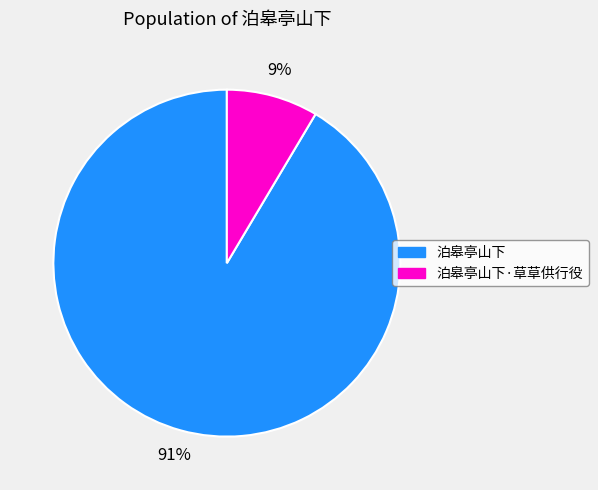

To the nearest percent, what is the combined percentage of 泊皋亭山下·草草供行役 and 泊皋亭山下?

100%